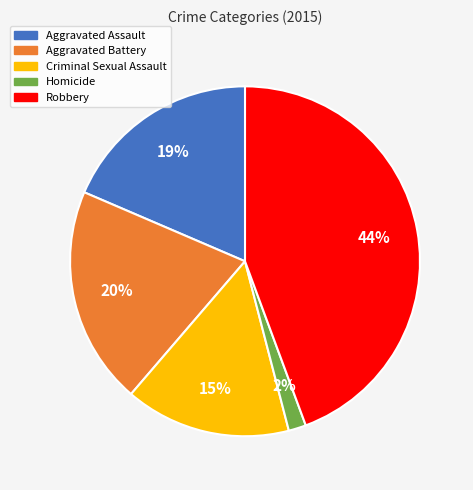

Is it true that Criminal Sexual Assault is 15% of the pie?

True